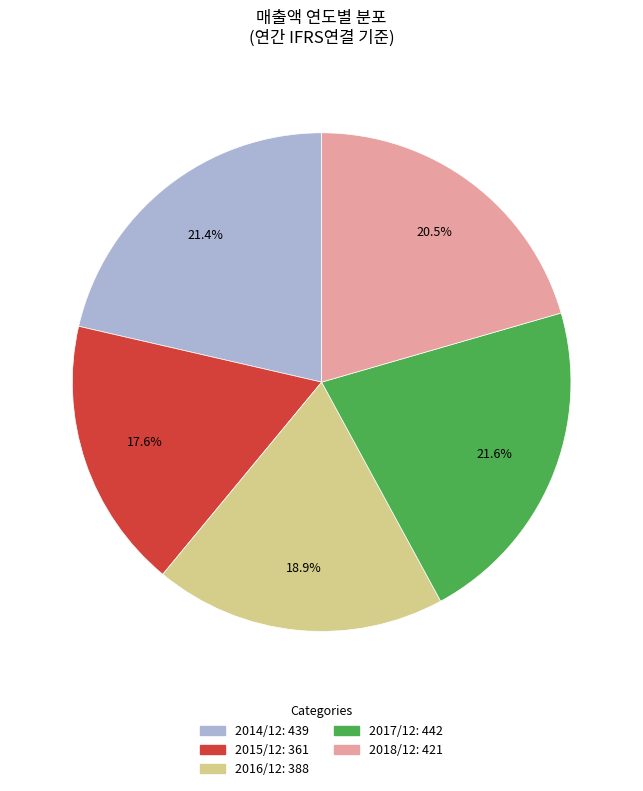

Between 2016/12 and 2014/12, which is larger?

2014/12